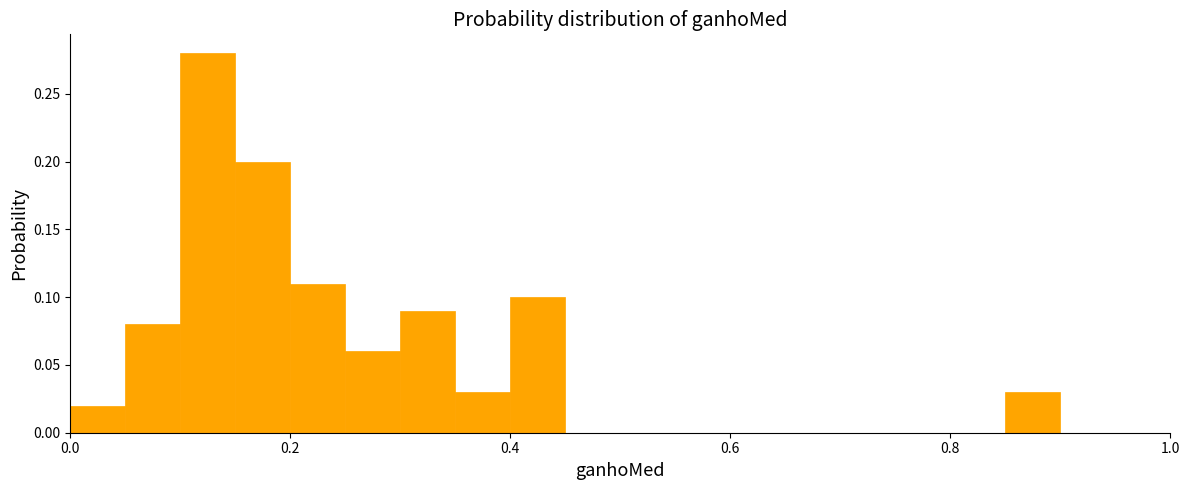

Around what value on the x-axis is the tallest bar? Give the approximate position of its centre, as read against the axis.

0.12